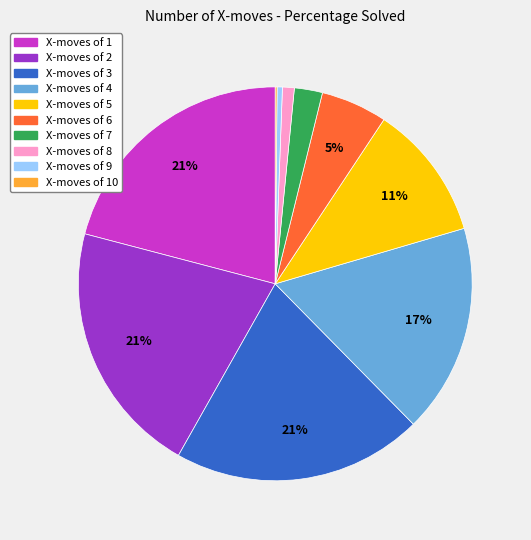

To the nearest percent, what is the average slice percentage?

10%